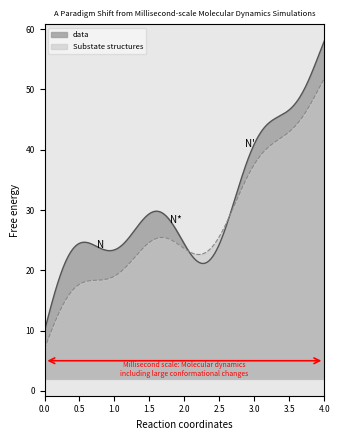

What is the value of the 4th point from the left?

40